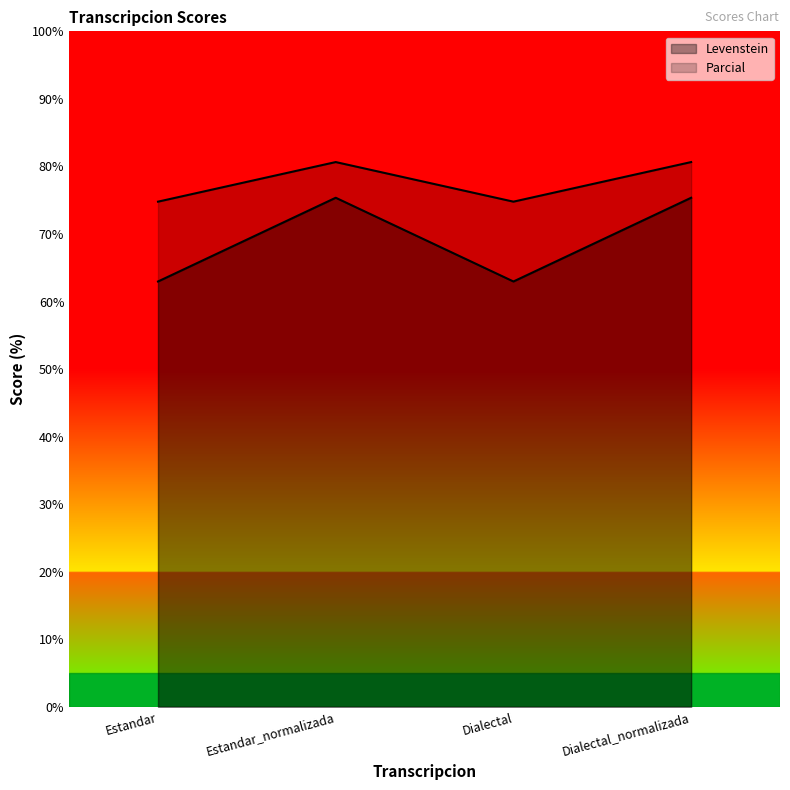

How many interior local peaks does the Levenstein series have?

1